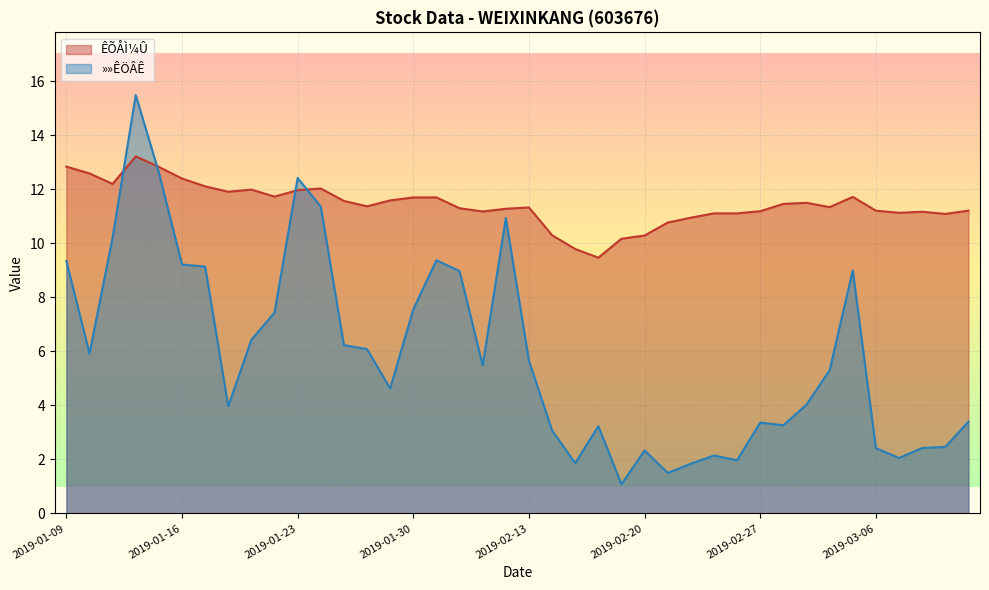

How many lines are shown in the chart?

2